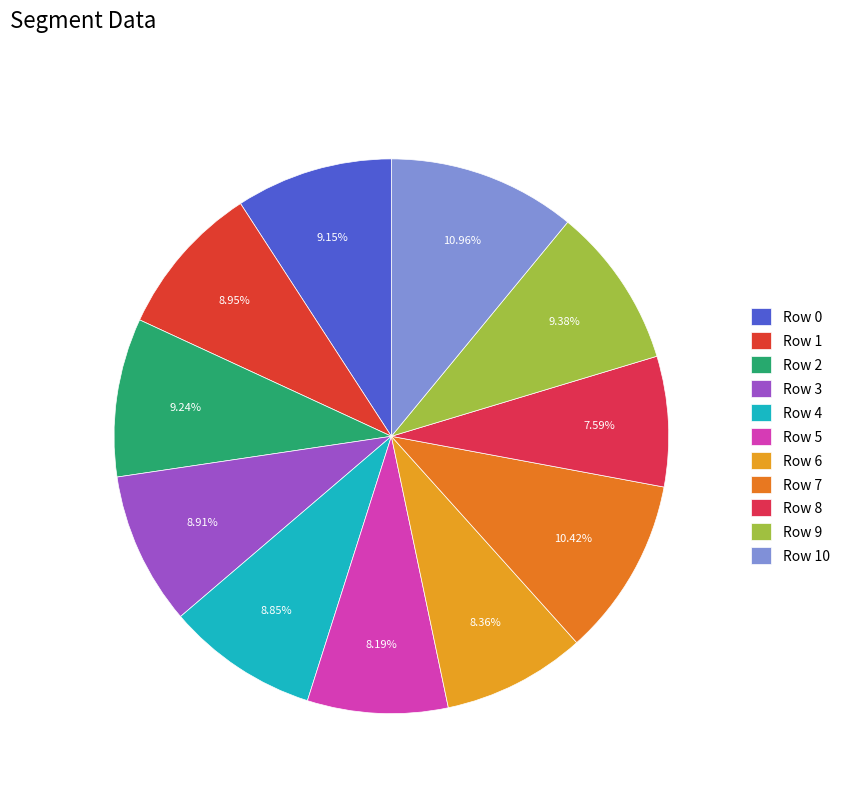

How many segments does this pie chart have?

11